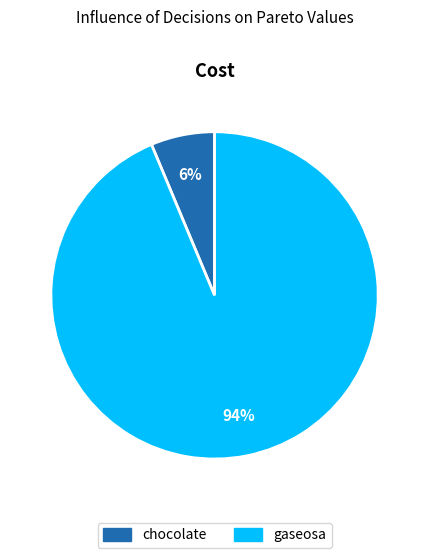

Is the sum of chocolate and gaseosa greater than half?

Yes